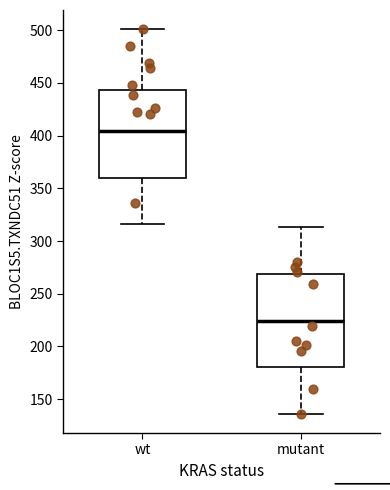

Where does the upper whisker of the box for wt end on the y-axis? The values are not printed on the chart, so give them approximately, as read against the axis.

500